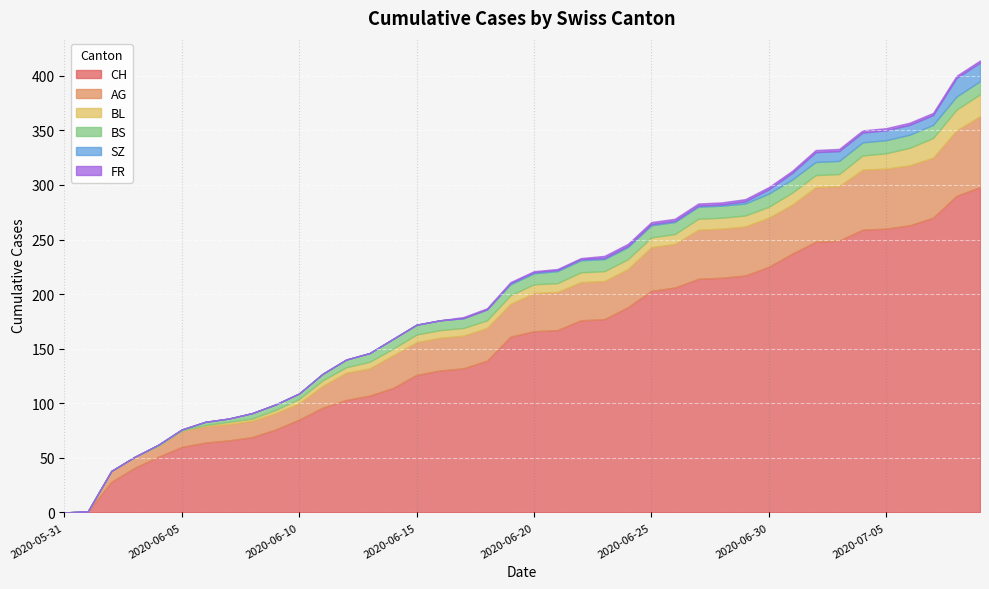

Is the value of CH at 2020-06-21 greater than the value of AG at 2020-06-29?

Yes